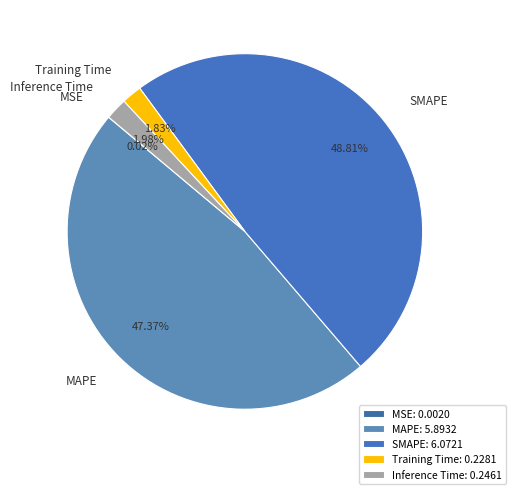

How much of the chart is everything except Training Time?

98.2%